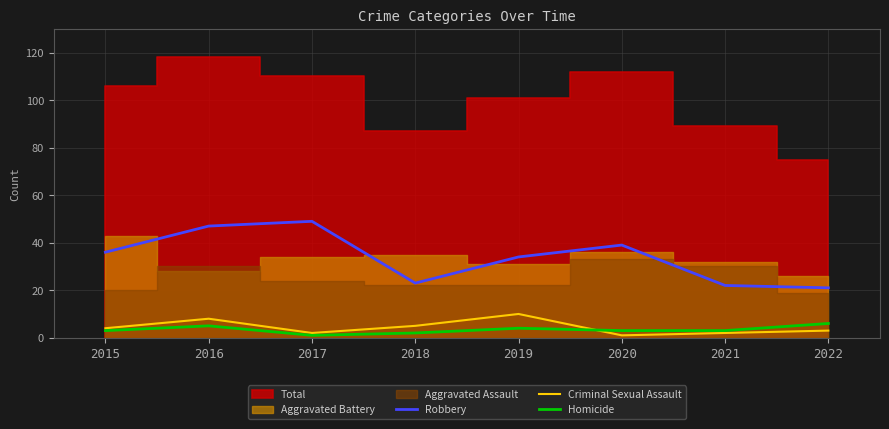

At which category does the chart reach its minimum across all series?

2020